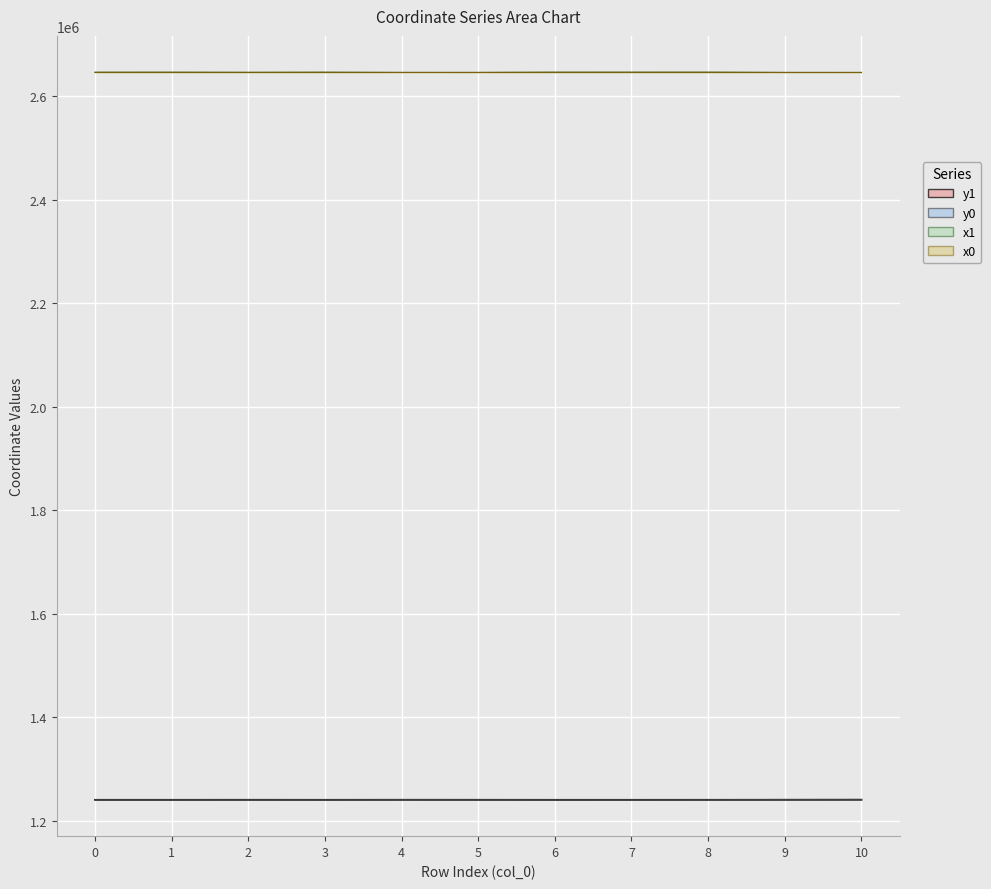

Reading left to right, extract all data points from this chart.

x0: 0=2646092.8	1=2646092.8	2=2646077.6	3=2646103.5	4=2645822.5	5=2645827.5	6=2646141.5	7=2646141.5	8=2646163.5	9=2645784.2	10=2645785.5
y0: 0=1240689.2	1=1240689.2	2=1240696.3	3=1240684.0	4=1240794.5	5=1240737.6	6=1240662.8	7=1240662.8	8=1240722.4	9=1240885.3	10=1240928.3
x1: 0=2646083.2	1=2646103.5	2=2645827.5	3=2646103.5	4=2645827.5	5=2645802.7	6=2646127.4	7=2646148.8	8=2646160.4	9=2645822.5	10=2645784.2
y1: 0=1240693.8	1=1240684.0	2=1240737.6	3=1240684.0	4=1240777.0	5=1240742.9	6=1240670.7	7=1240681.8	8=1240713.8	9=1240794.5	10=1240885.3